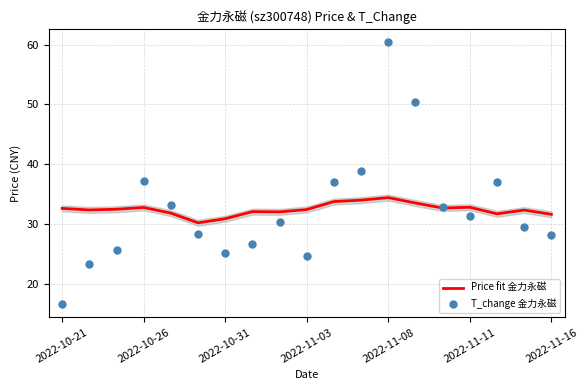

What are all the series names shown in the legend?

Price fit 金力永磁, T_change 金力永磁